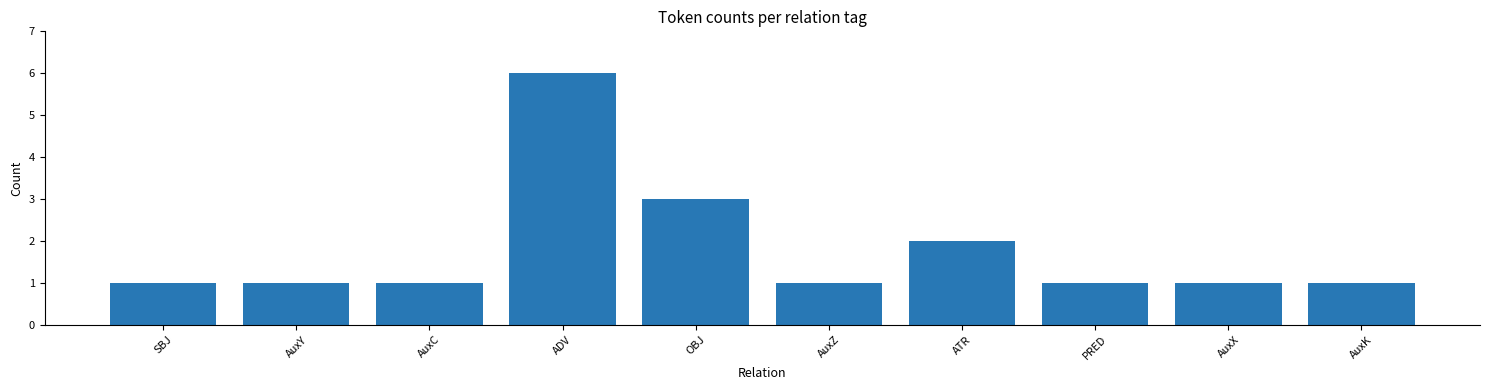

How many bars are there in total?

10